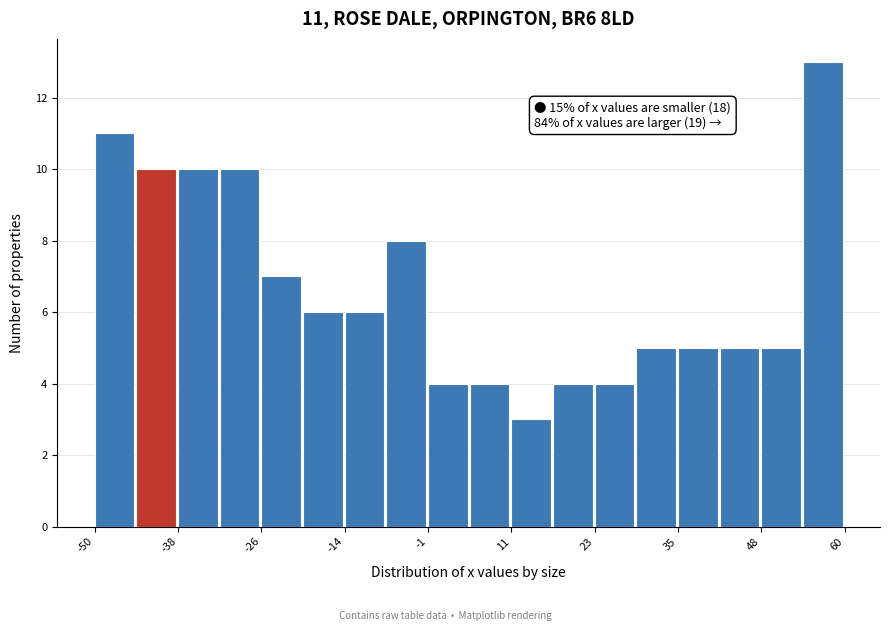

Read against the x-axis, roughly where is the centre of the tallest bar?

56